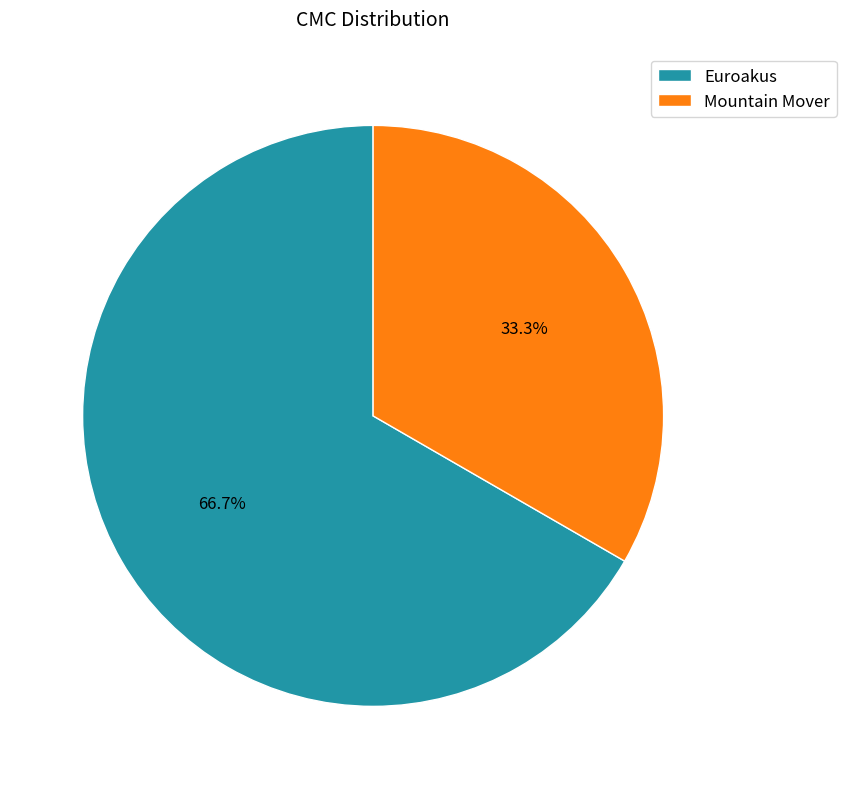

Does Mountain Mover account for over 50% of the chart?

No